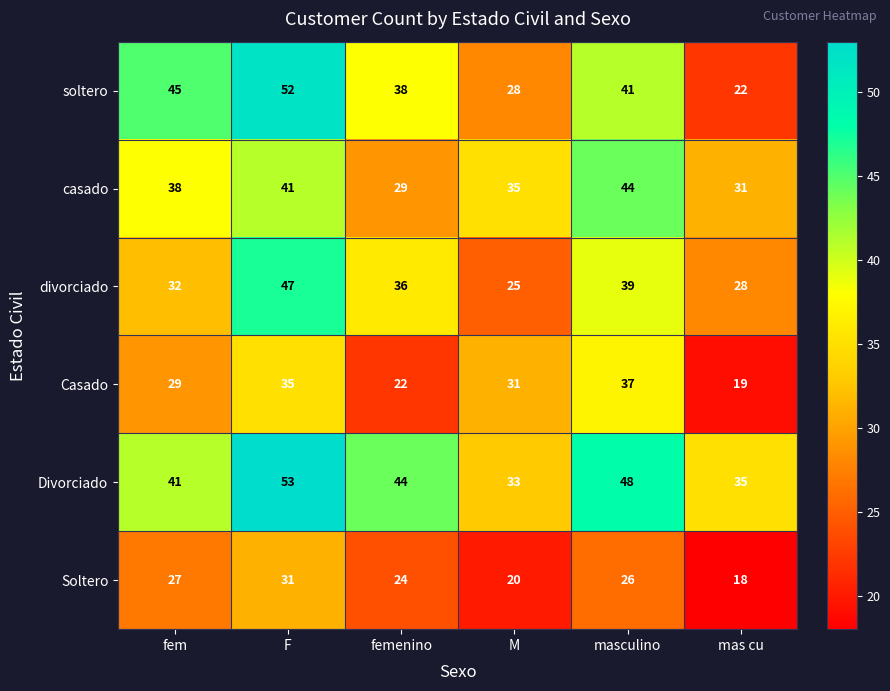

What is the total value across all series at masculino?

235